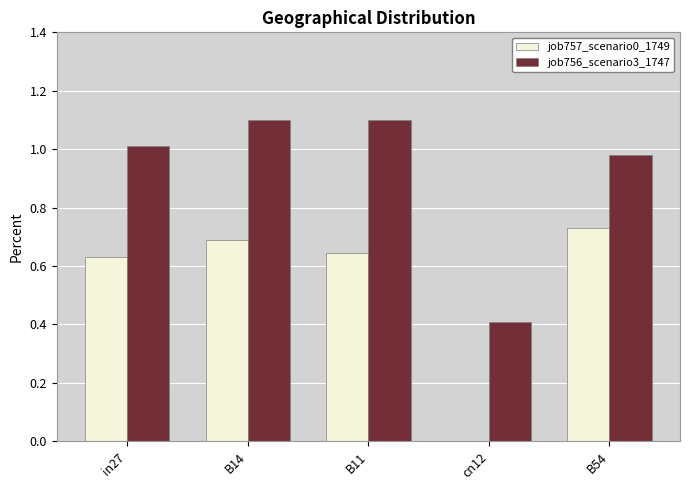

Is it true that job757_scenario0_1749 equals 0.7 at B14?

True